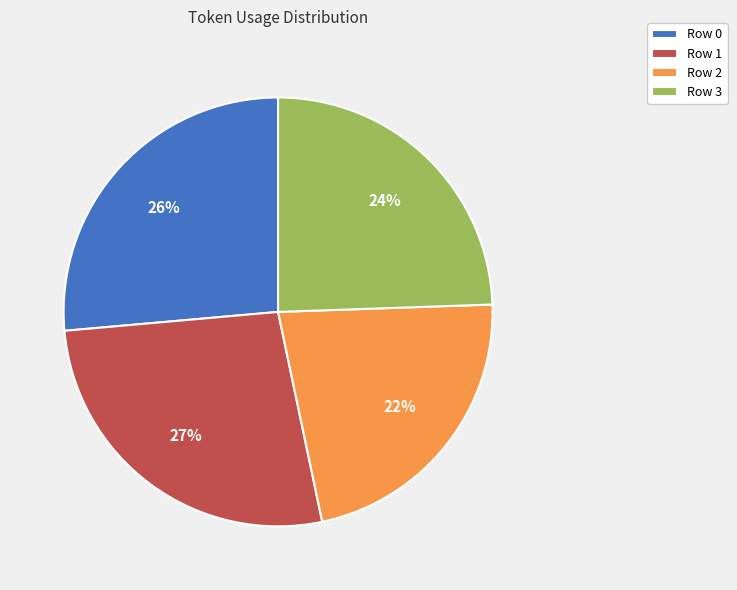

Does Row 2 account for over 50% of the chart?

No